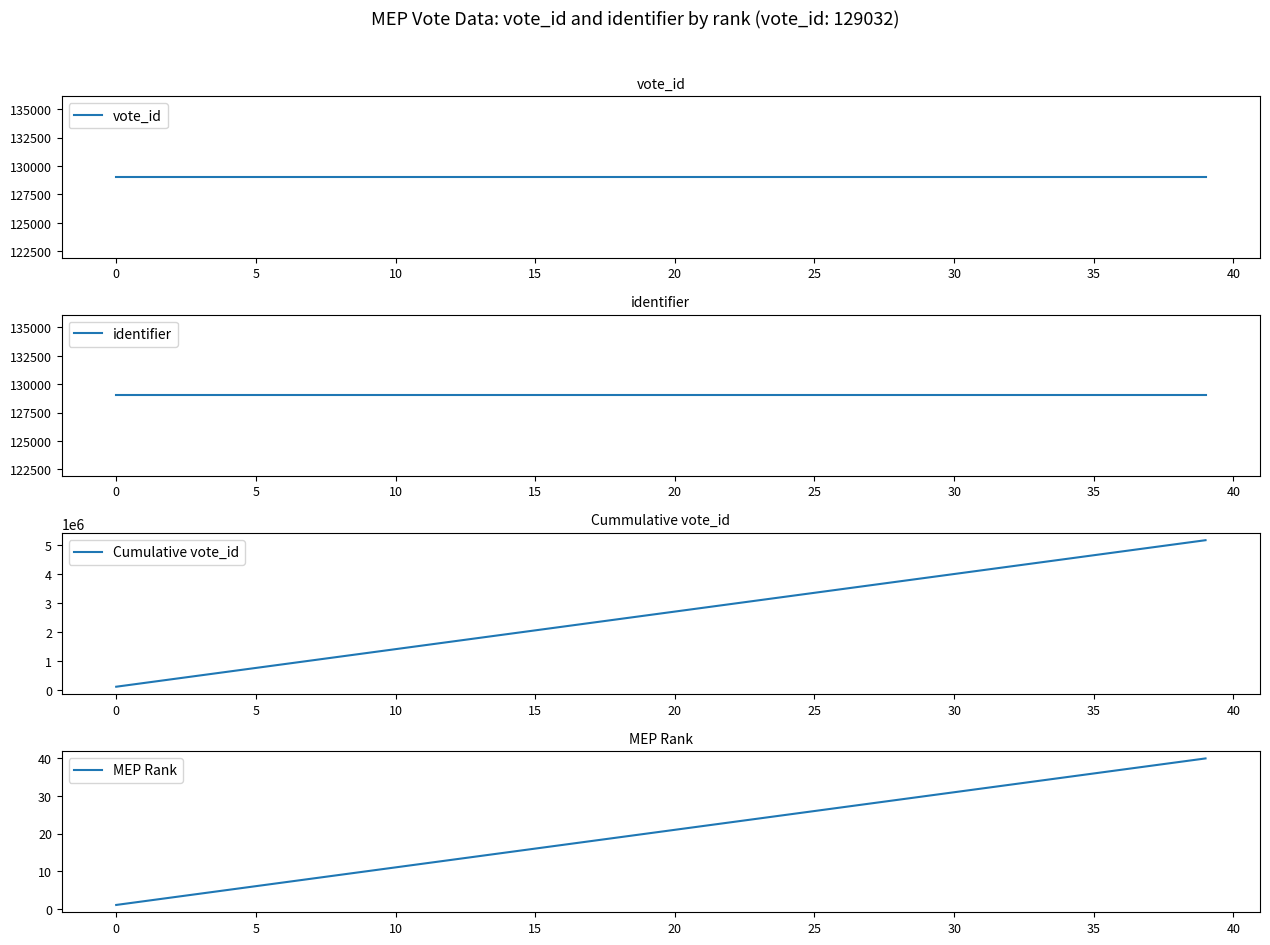

What is the value of the MEP Rank point at the 14th from the left?

14